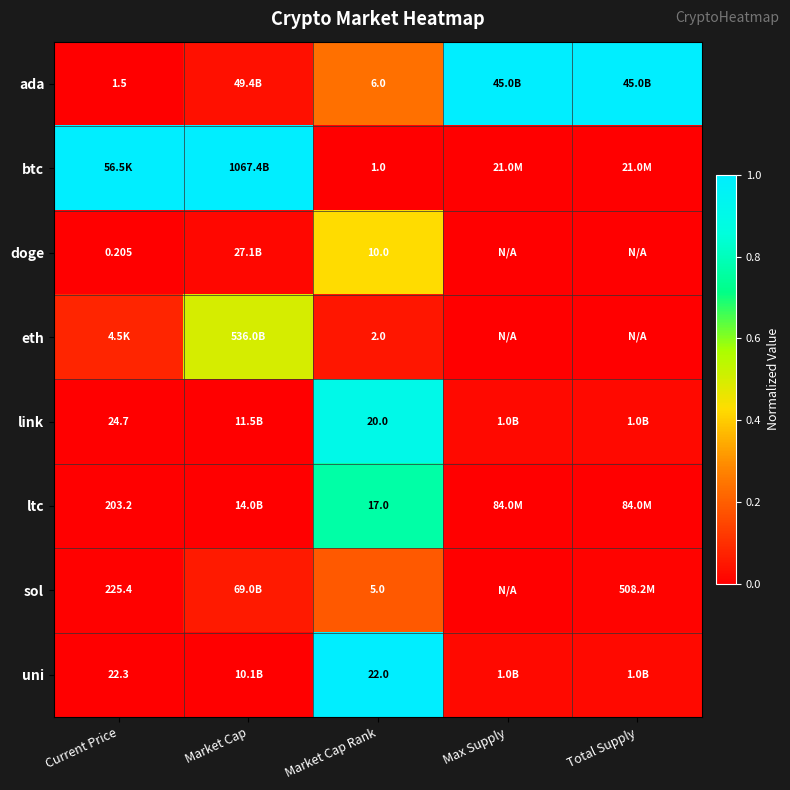

At which label is ltc closest to 0?

Max Supply